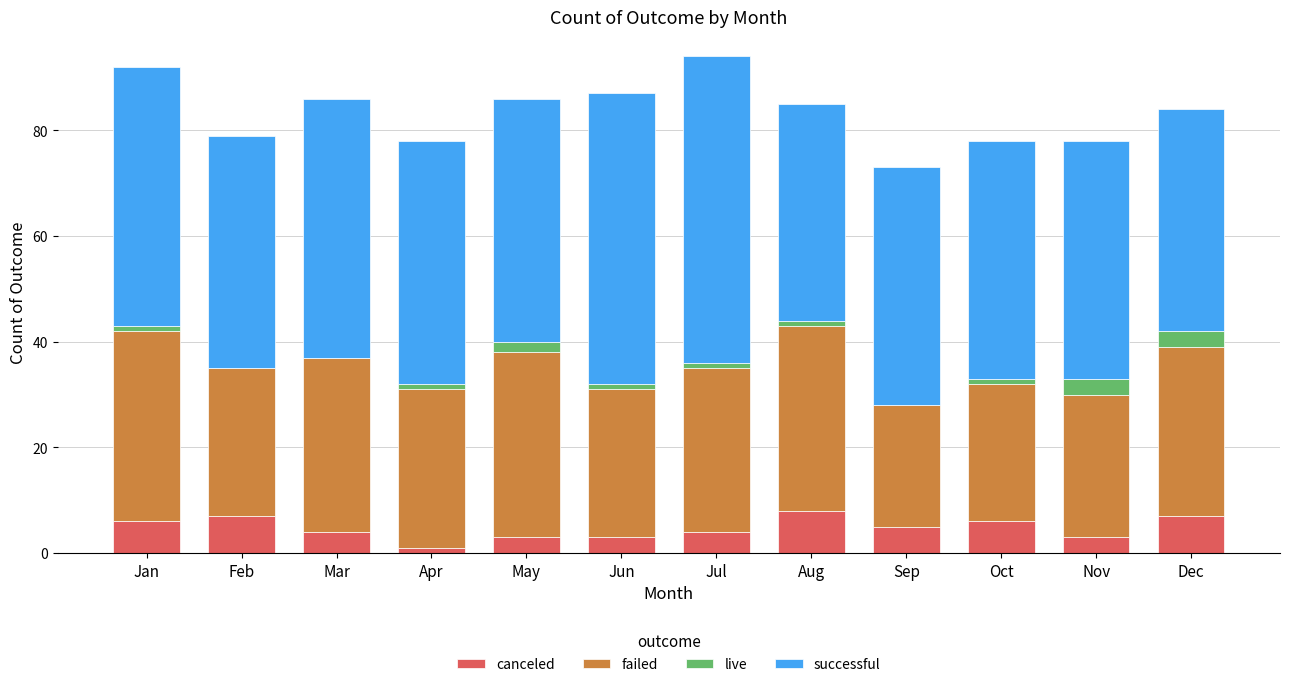

What is the total value across all series at Sep?

73